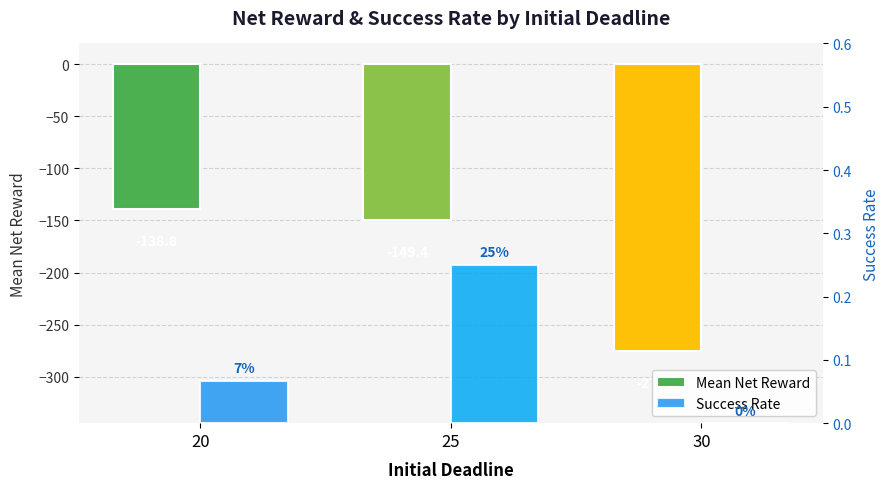

Is it true that Mean Net Reward equals -79.3 at 20?

False